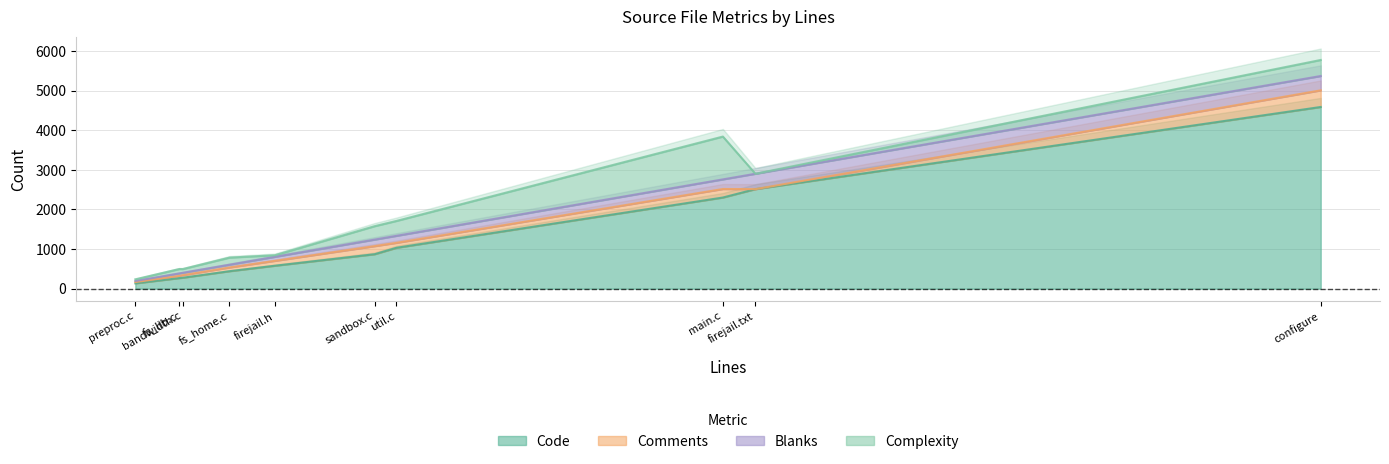

At which category does the chart reach its minimum across all series?

firejail.txt